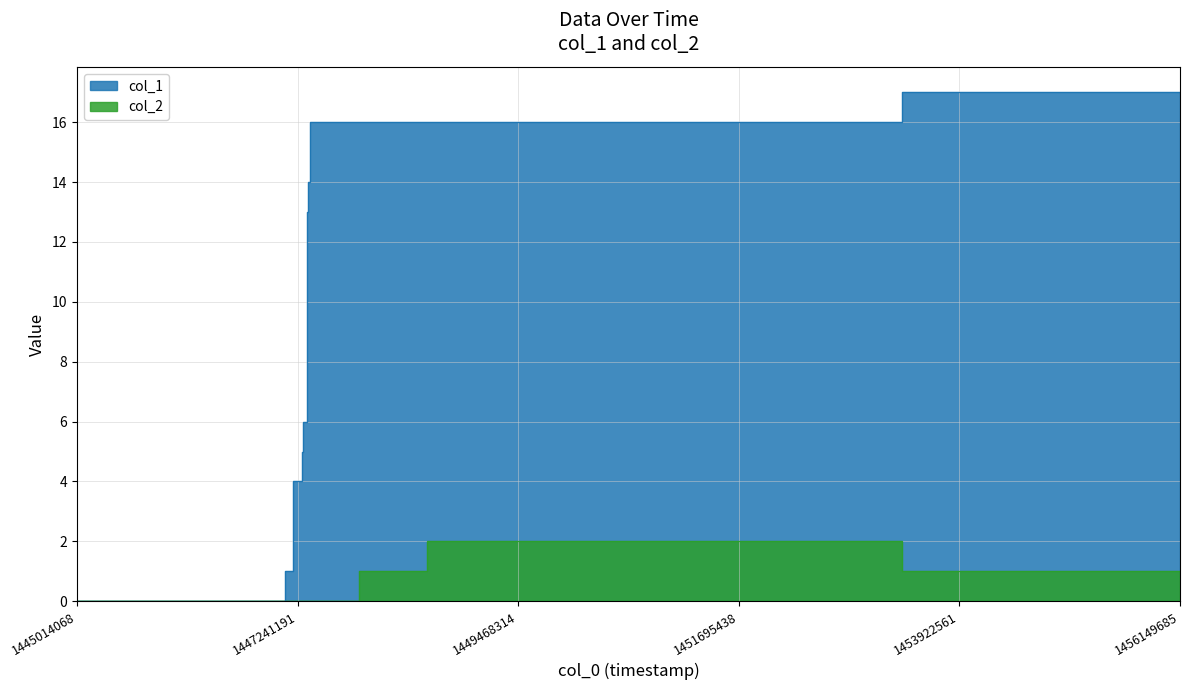

Which label corresponds to the largest value in the chart?

1453345288